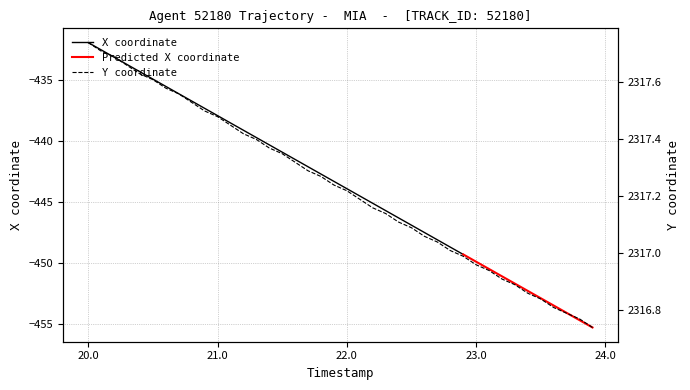

What is the maximum value for X coordinate?

-431.9